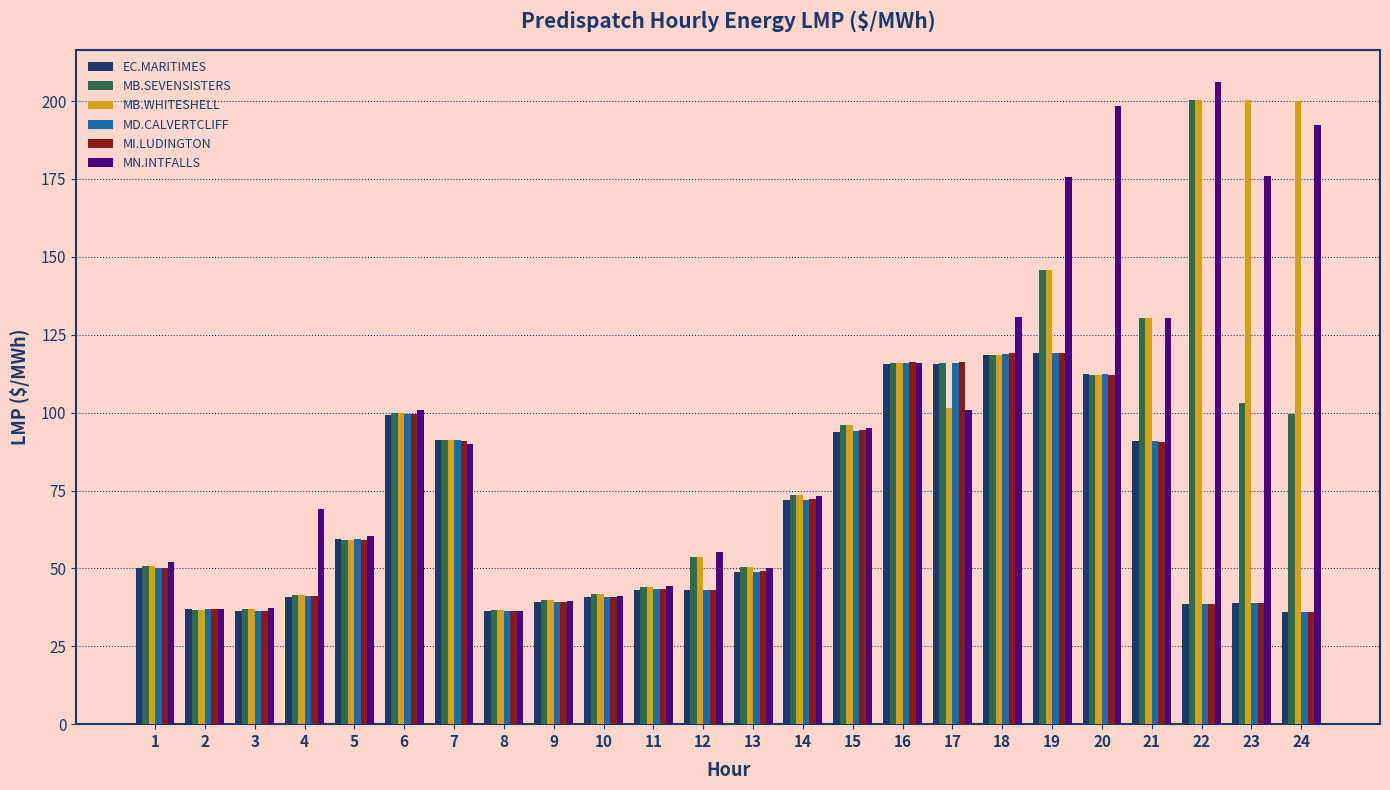

Which category has the highest value across all series?

22